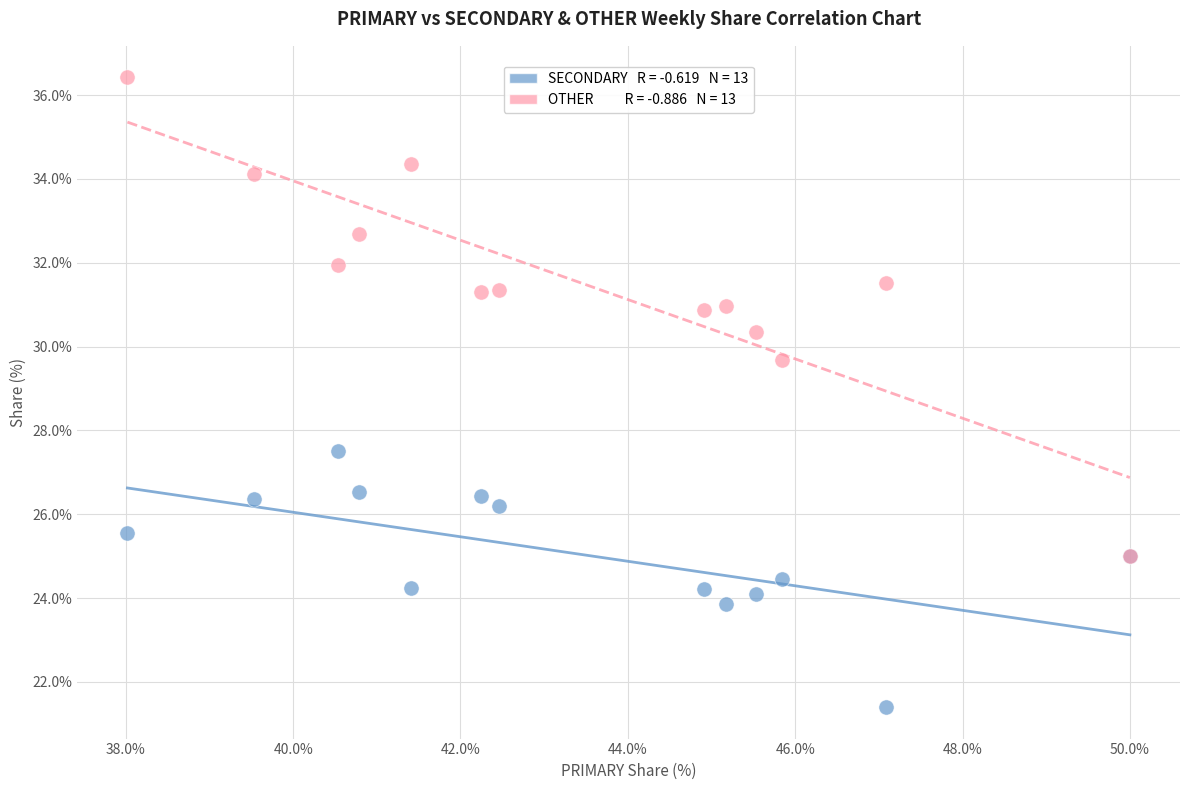

Across all series, what Y value is closest to 28?

27.5